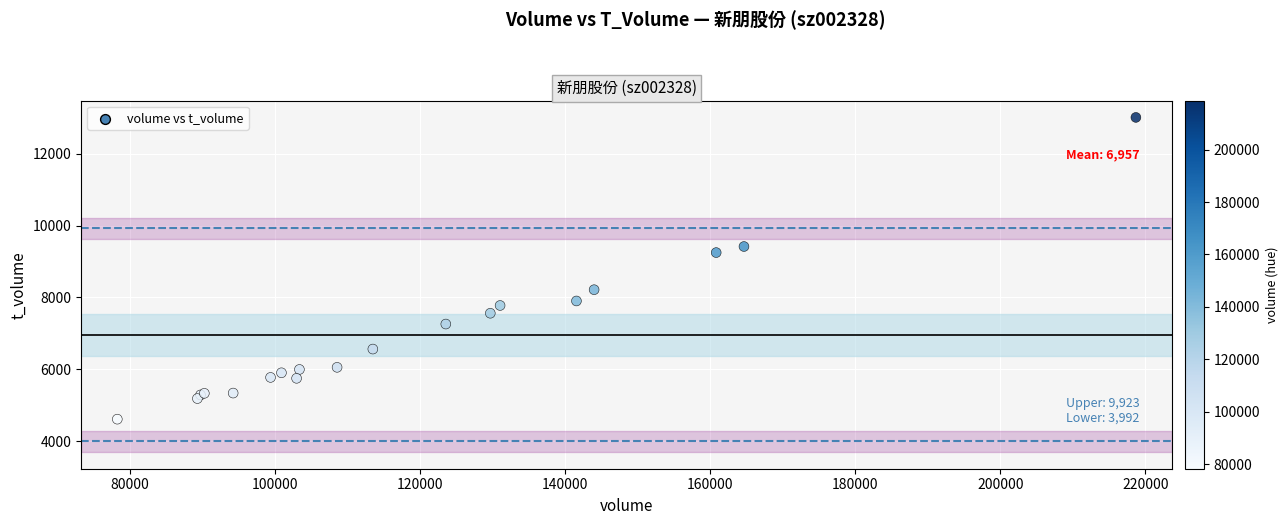

What Y value in the scatter plot is closest to 8813?

9251